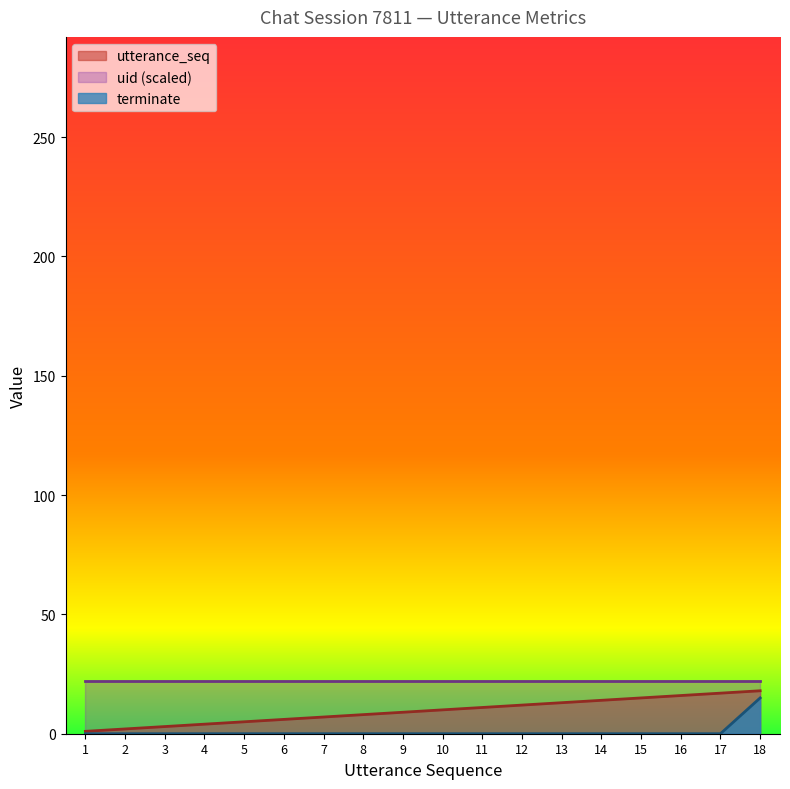

How many values in the utterance_seq series are below 10?

9